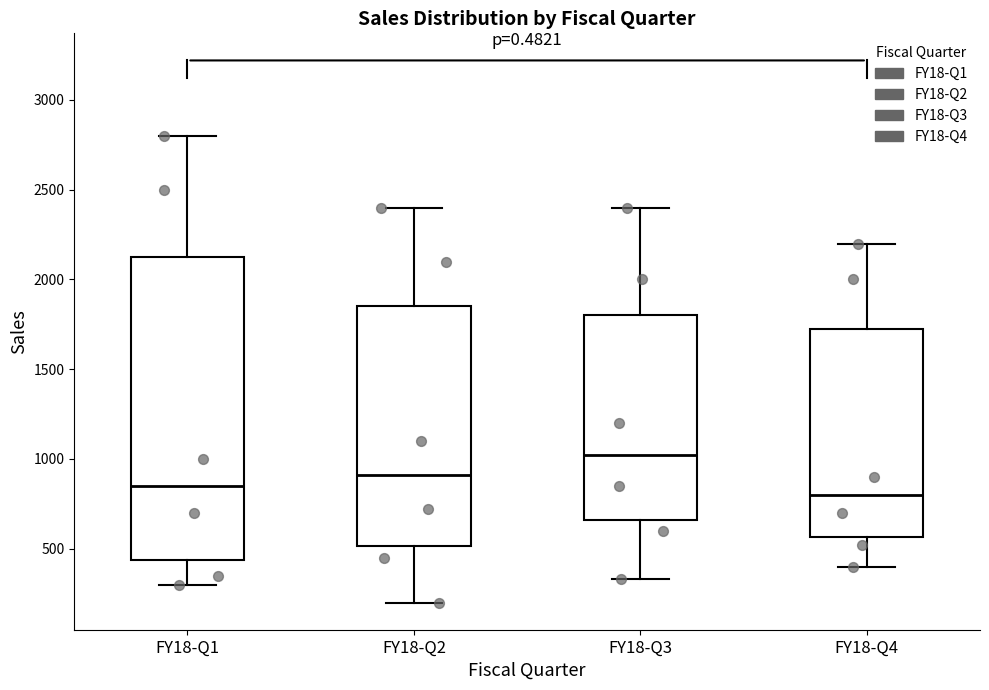

Reading left to right, transcribe this box plot: for each box, give where its median line is, the range the box spans, and where its two whiskers end, as read against the y-axis. The values are not printed on the chart, so give them approximately, as read against the axis.

FY18-Q1: median 850, box 450 to 2150, whiskers 300 to 2800
FY18-Q2: median 900, box 500 to 1850, whiskers 200 to 2400
FY18-Q3: median 1050, box 650 to 1800, whiskers 350 to 2400
FY18-Q4: median 800, box 550 to 1750, whiskers 400 to 2200